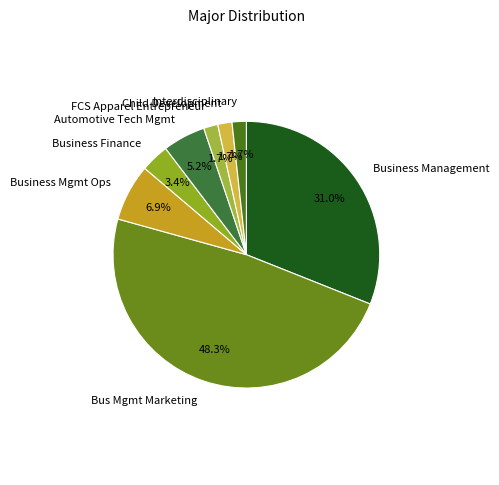

How many slices are in this pie chart?

8